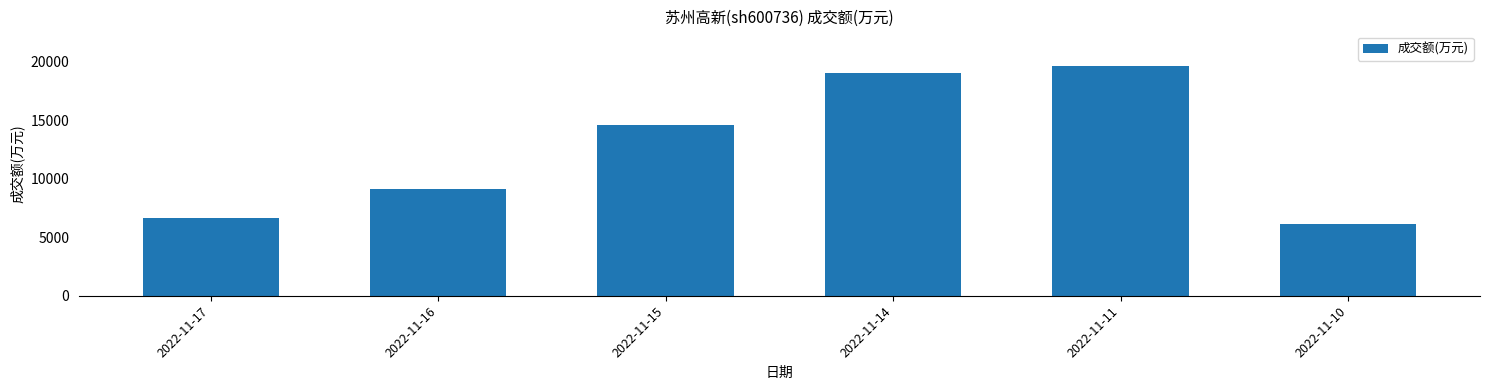

What is the sum of all values?

75098